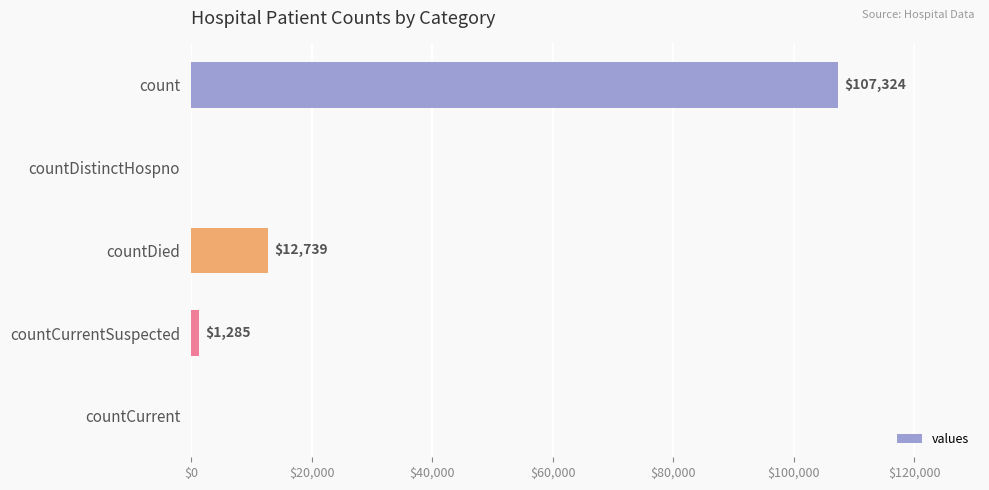

Is it true that the value at countDistinctHospno is 0?

True